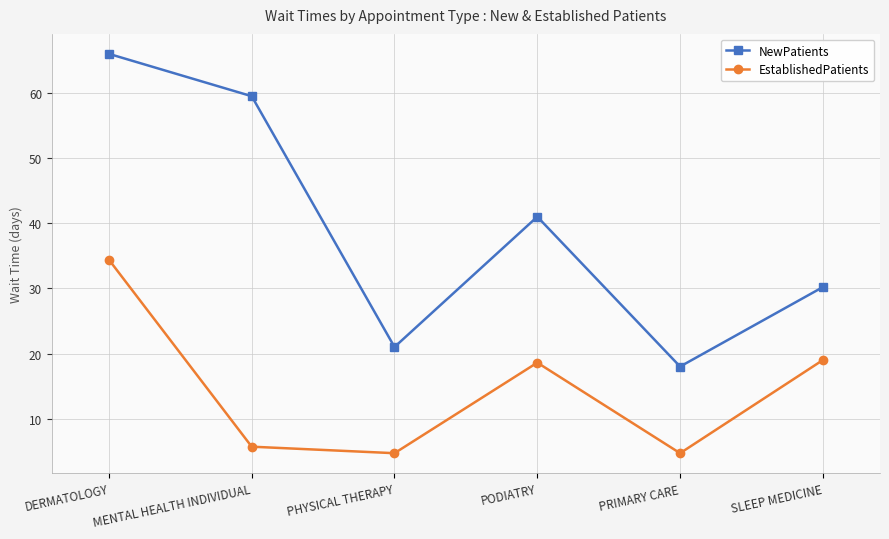

Rank the series by their maximum value, from highest to lowest.

NewPatients, EstablishedPatients